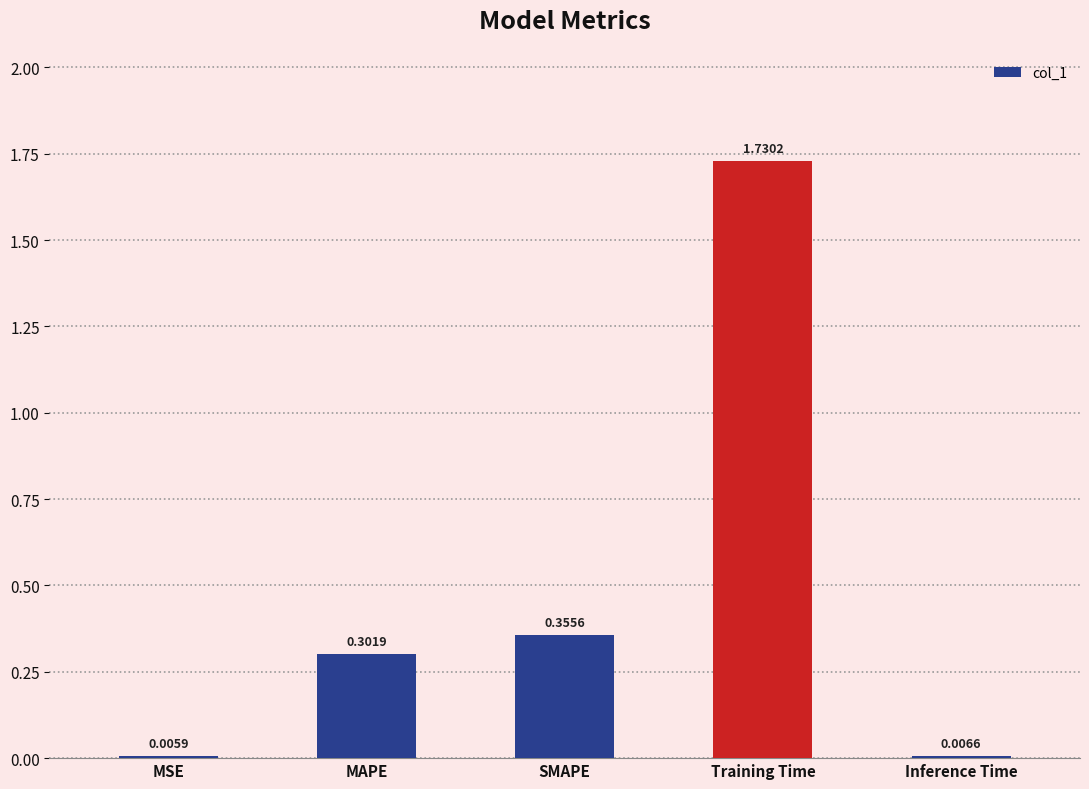

What is the average value?

0.5